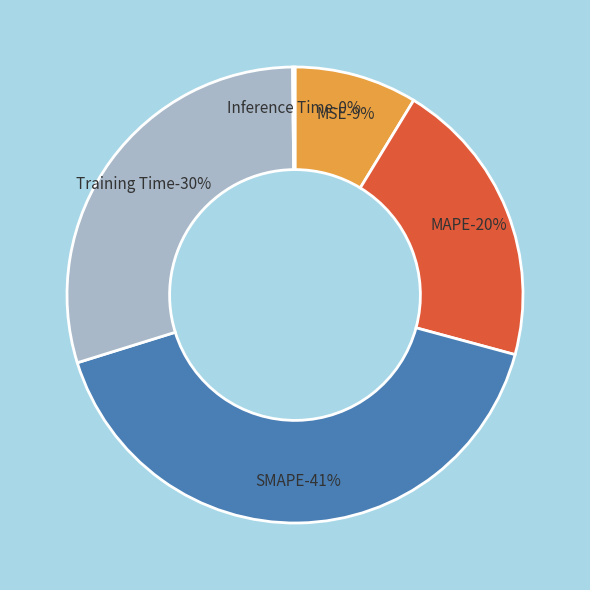

Does any single category account for the majority?

No